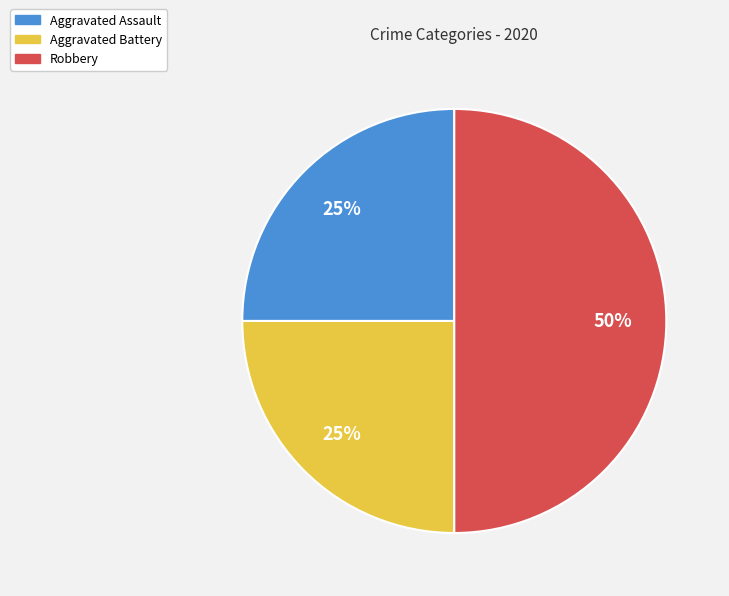

What percentage is the Robbery slice, to the nearest percent?

50%